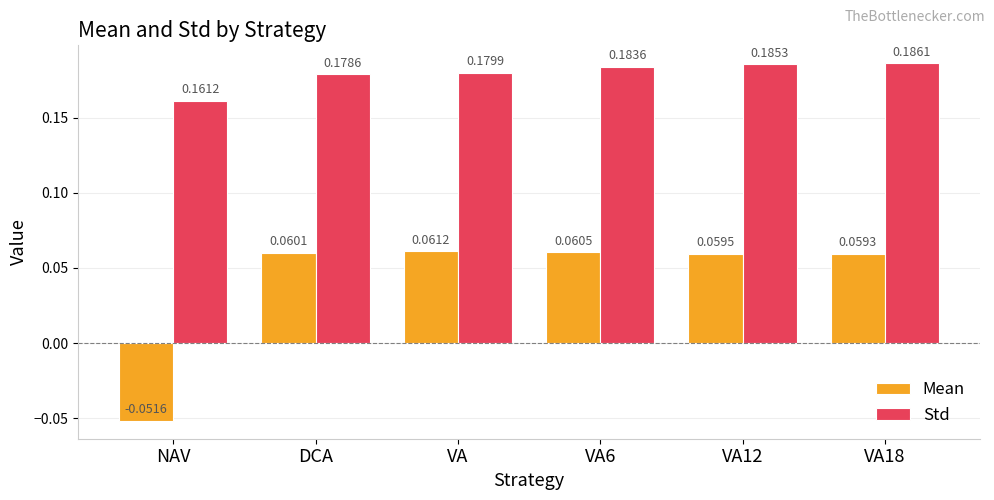

How many bars are there in each group?

2